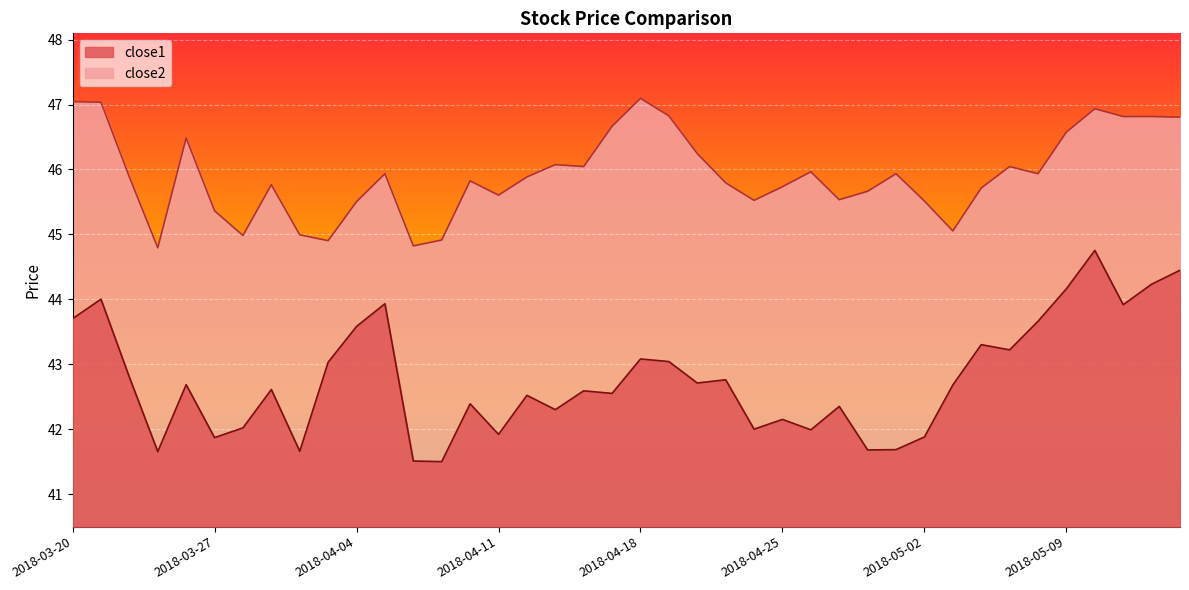

True or false: close1 has more than 1 interior local peaks.

True